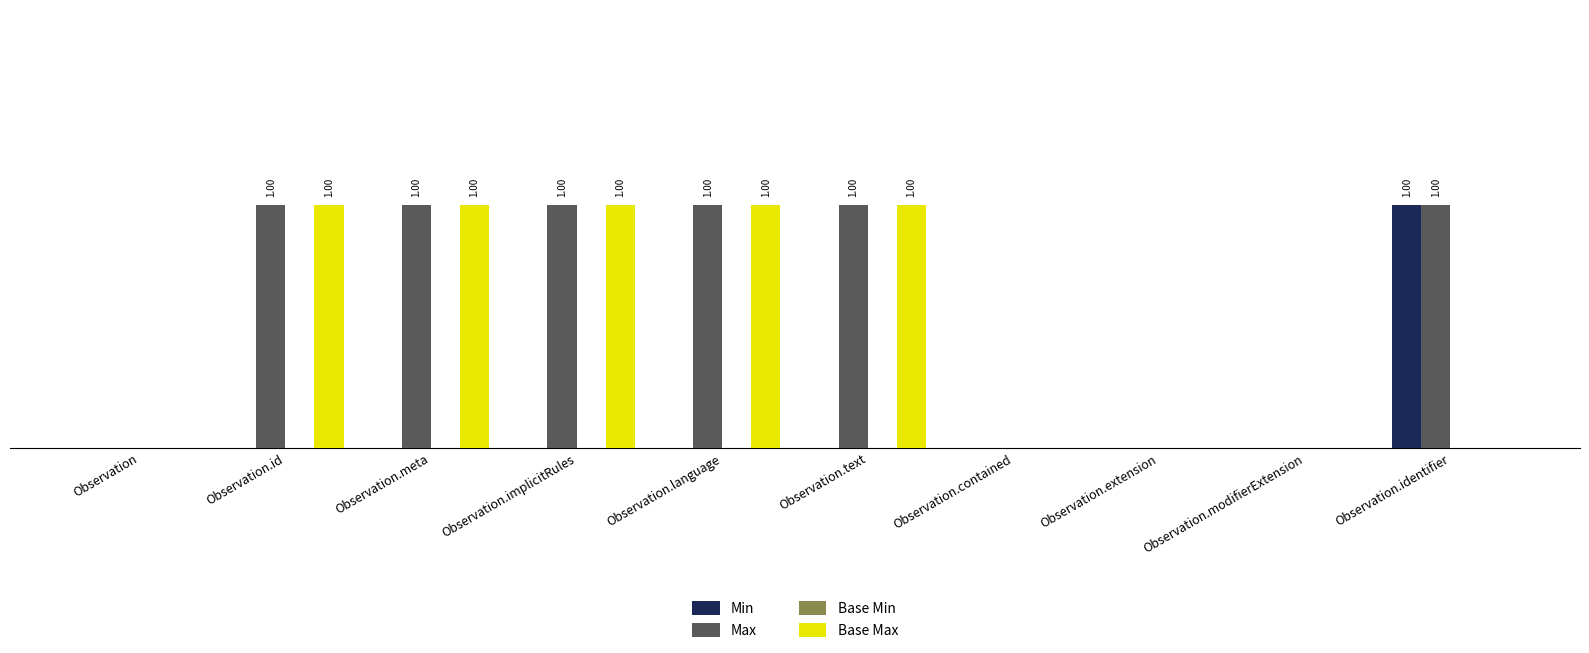

At which category is the sum across all series the highest?

Observation.id